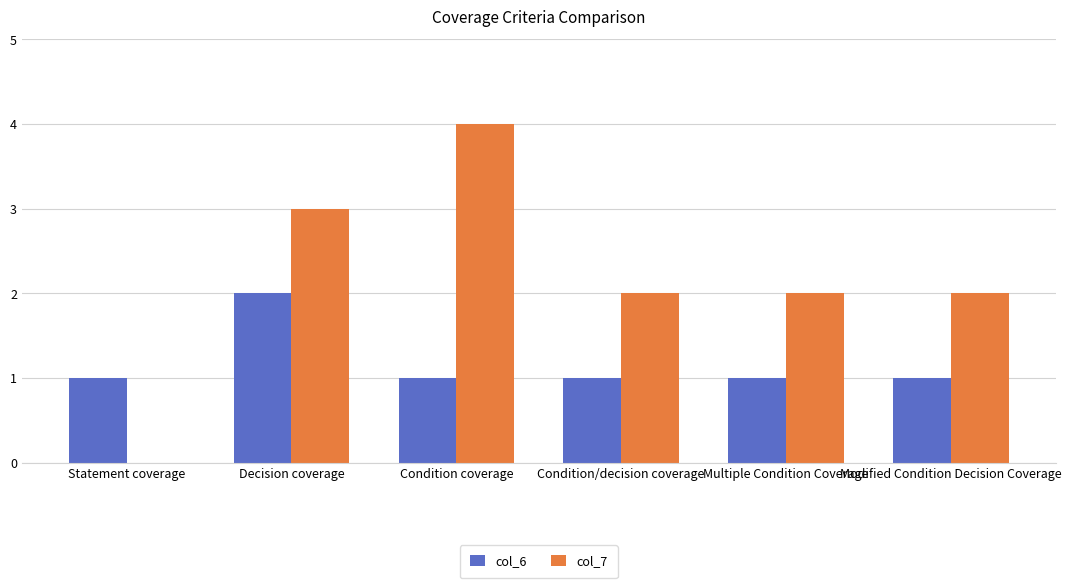

What is the sum of all col_6 values?

7